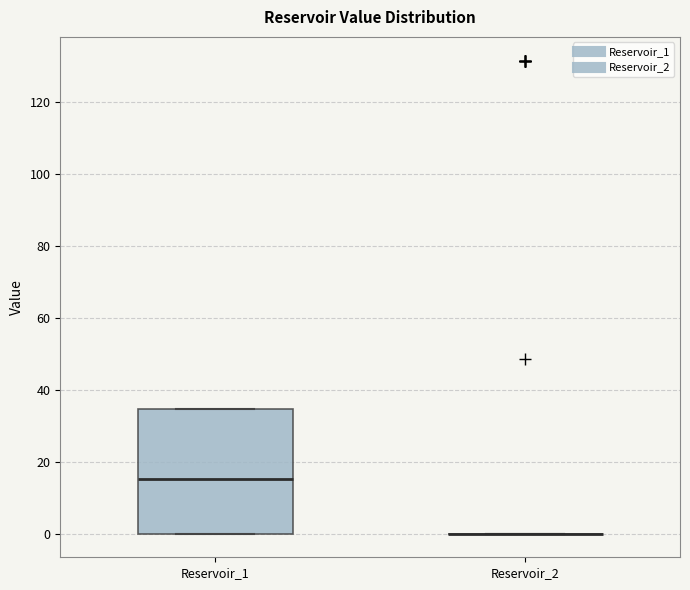

Reading left to right, read every box against the y-axis: the position of its median line, the range the box covers, and the ends of its whiskers. The values are not printed on the chart, so give them approximately, as read against the axis.

Reservoir_1: median 16, box 0 to 34, whiskers 0 to 34
Reservoir_2: box collapsed to a line at 0, whiskers 0 to 0